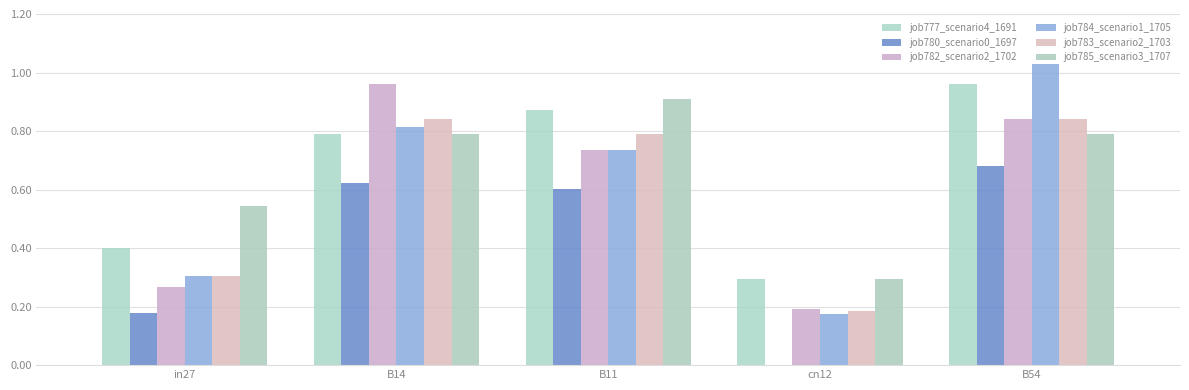

What is the total value across all series at cn12?

1.1